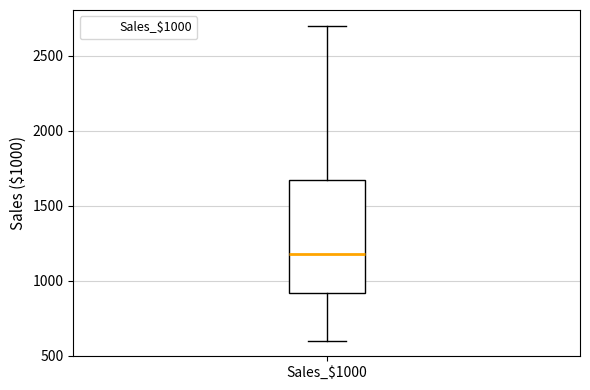

Read this box plot against the y-axis: the position of the median line, the range covered by the box, and the ends of both whiskers. The values are not printed on the chart, so give them approximately, as read against the axis.

median 1200, box 900 to 1650, whiskers 600 to 2700